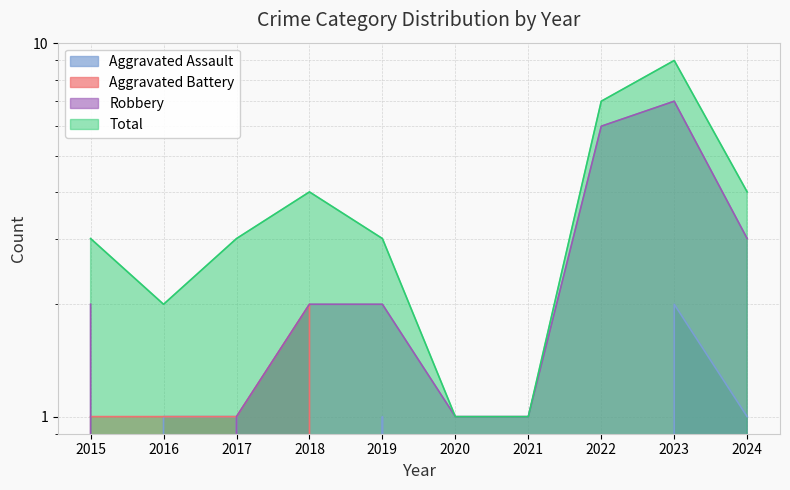

How many lines are shown in the chart?

4